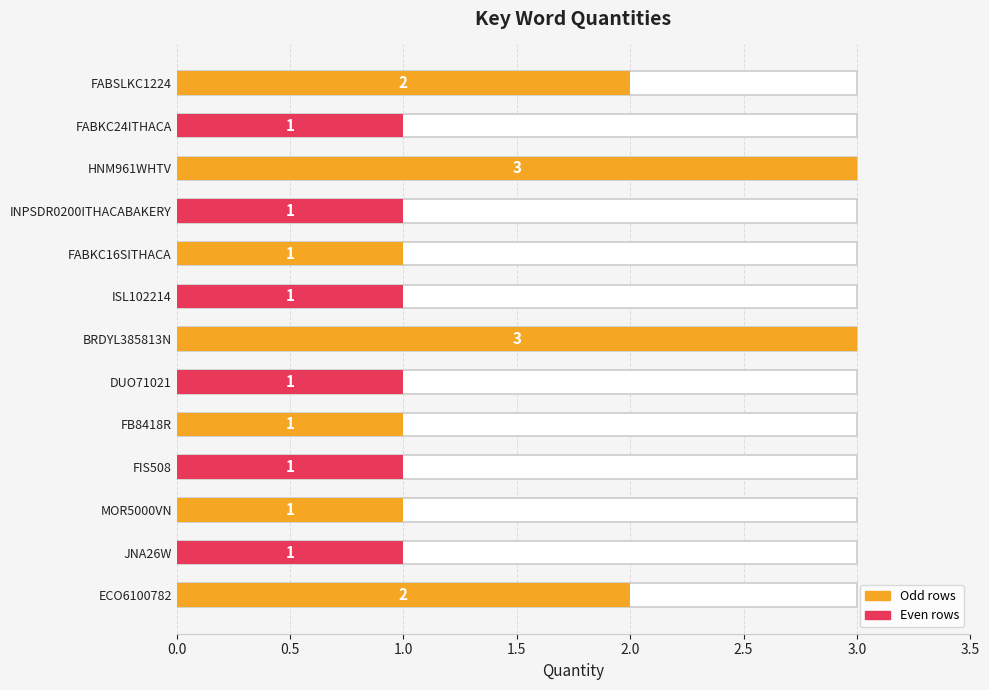

What is the greatest value displayed?

3